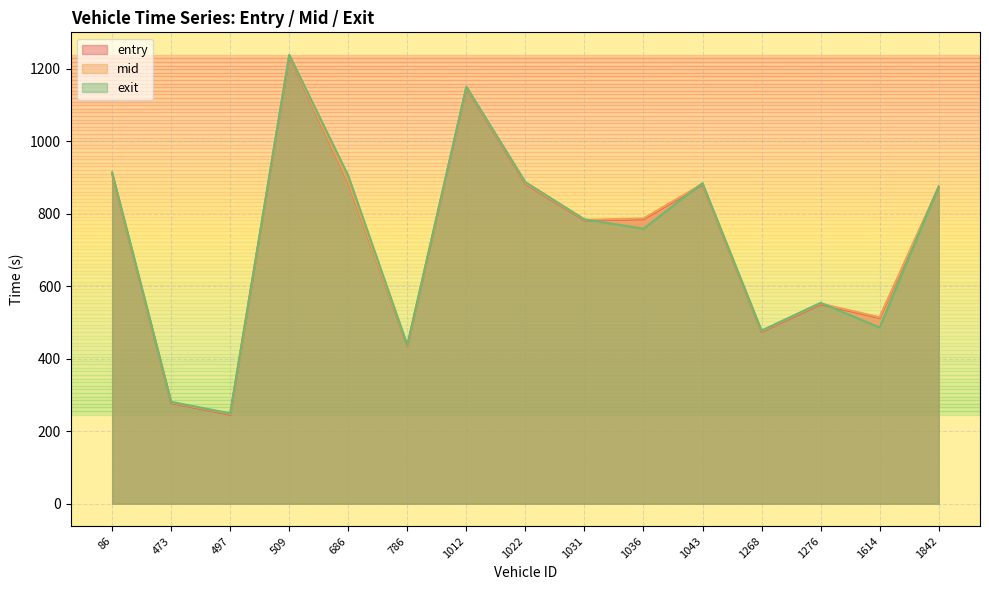

What is the minimum value shown in the chart?

245.6